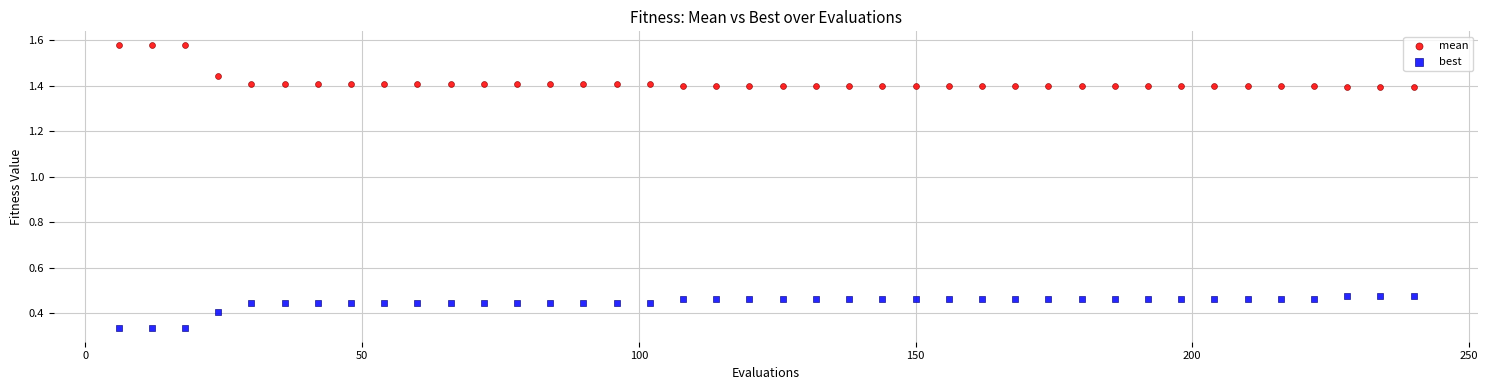

What is the X range (max minus min) for the scatter plot?

234.0